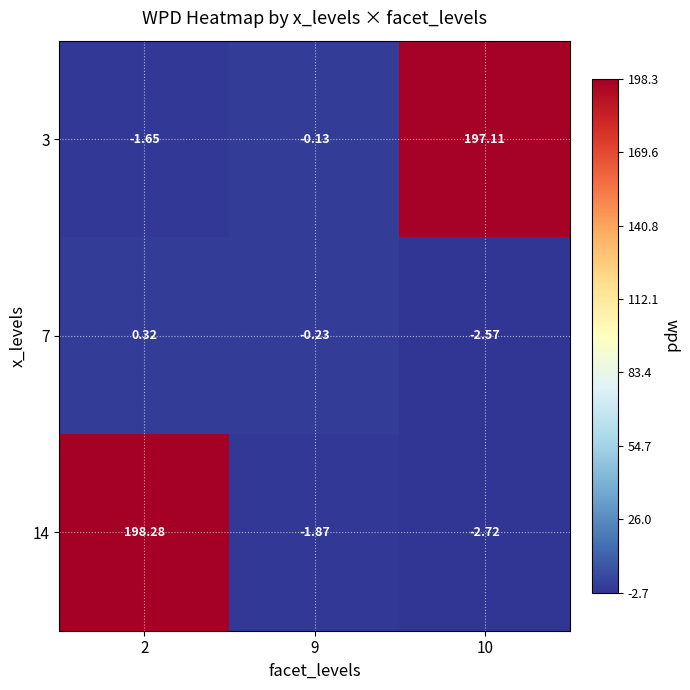

Is the value of 3 at 10 greater than the value of 7 at 9?

Yes